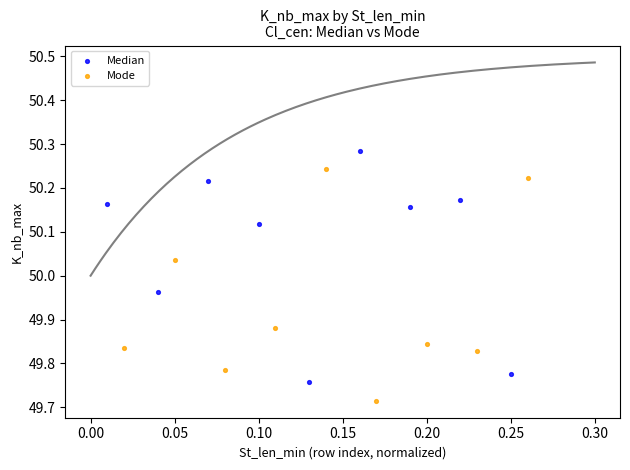

Which series contains the lowest Y value?

Mode